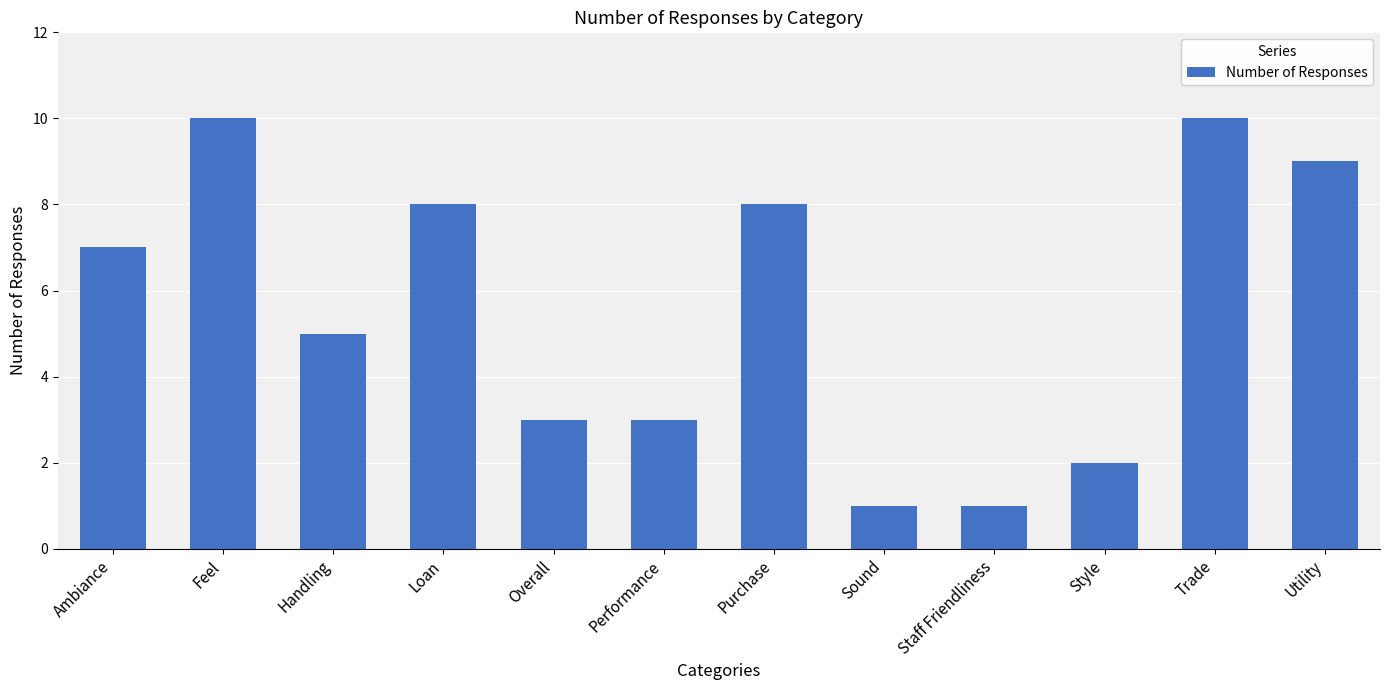

How many bars are there in total?

12